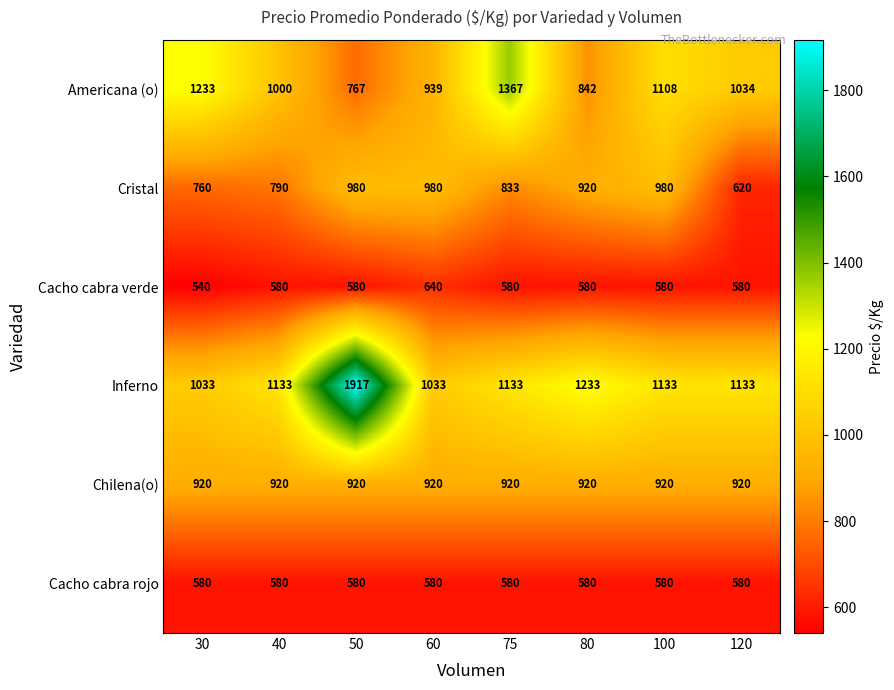

At how many categories does at least one series exceed 1354?

2